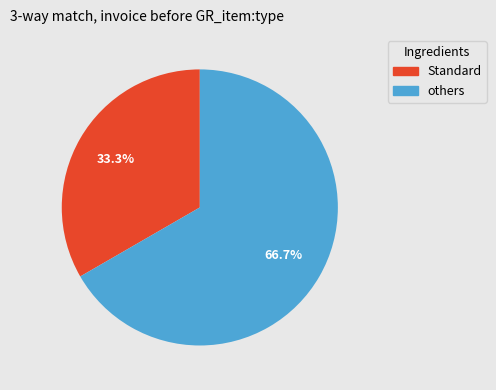

Combined, do others and Standard account for over 50%?

Yes